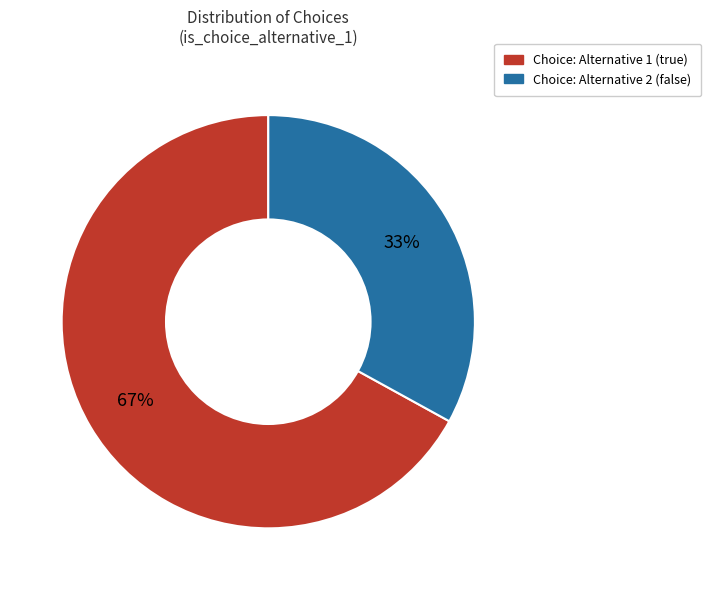

Is there a majority slice in this chart?

Yes